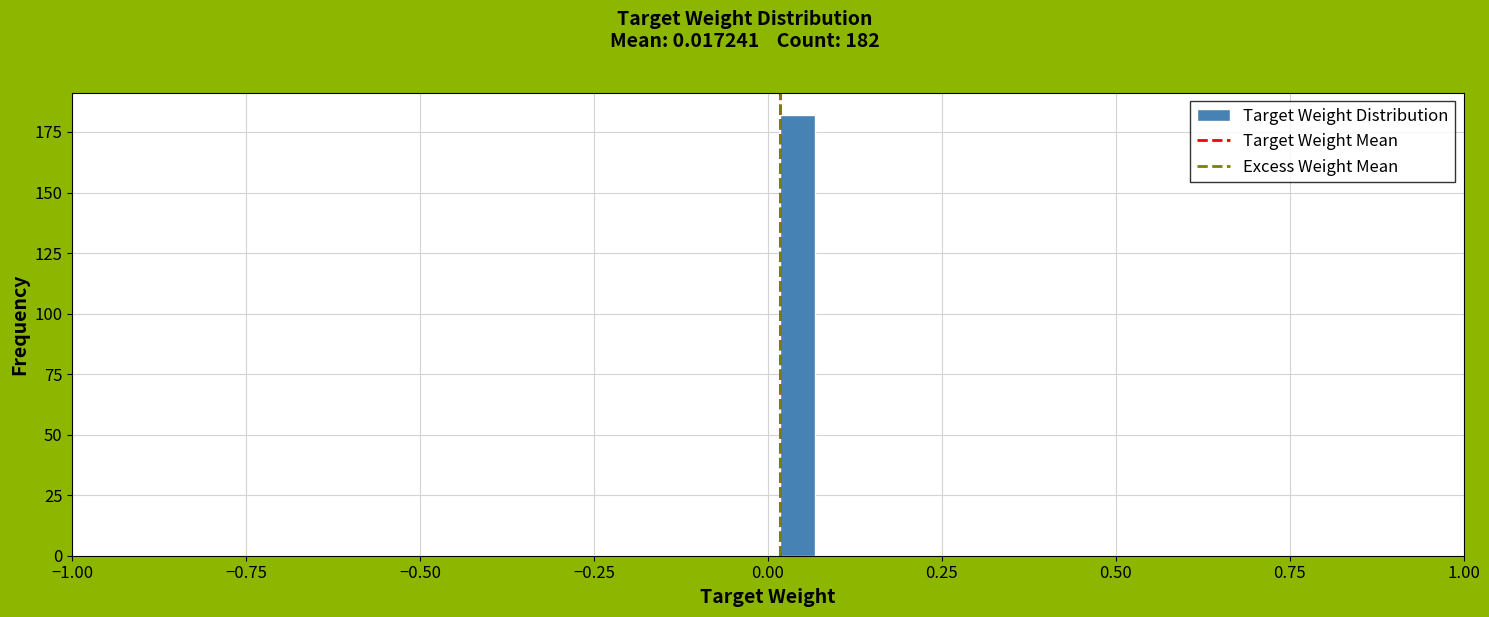

Around what value on the x-axis is the tallest bar? Give the approximate position of its centre, as read against the axis.

0.05